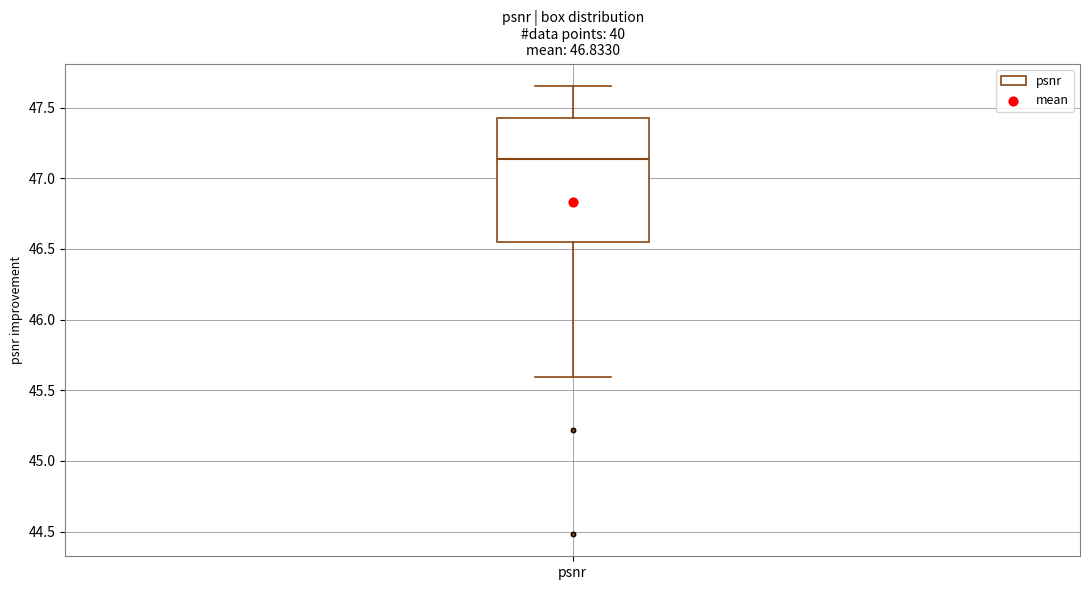

Read this box plot against the y-axis: the position of the median line, the range covered by the box, and the ends of both whiskers. The values are not printed on the chart, so give them approximately, as read against the axis.

median 47.15, box 46.55 to 47.45, whiskers 45.60 to 47.65